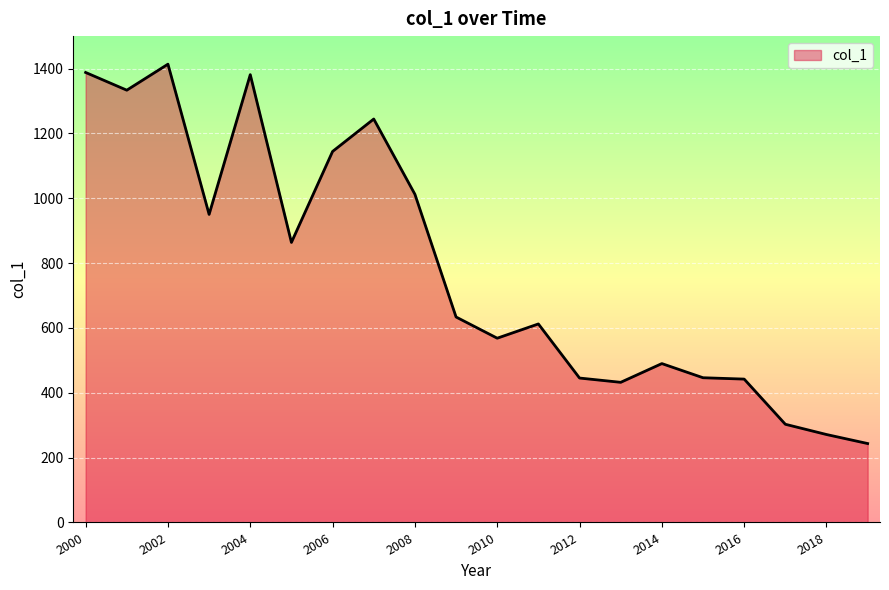

What is the smallest value displayed?

243.4